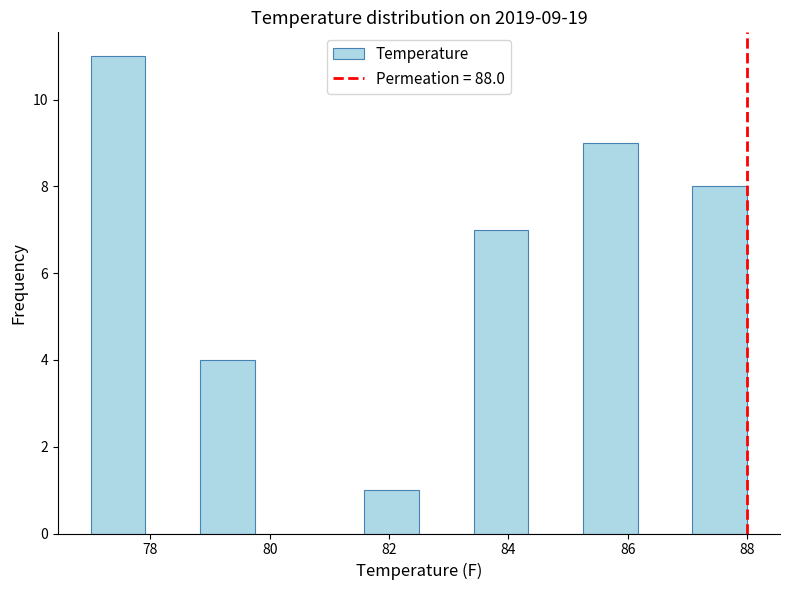

Over which range of the x-axis is the bar tallest?

77.0 to 78.0